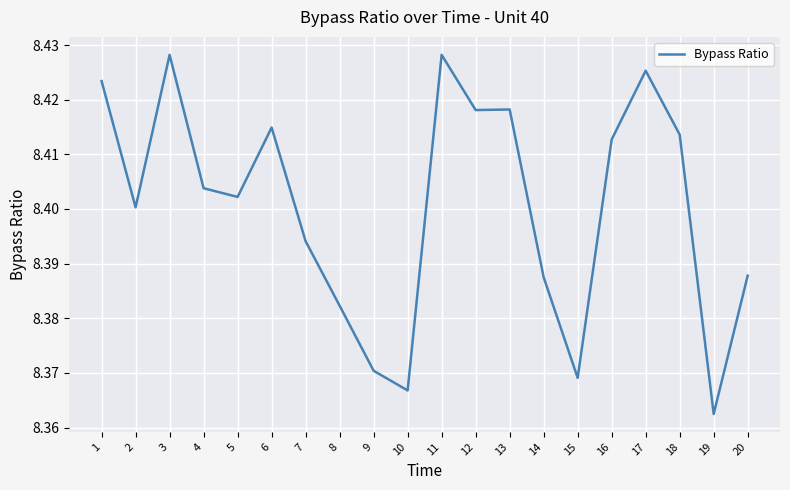

At which category does the chart reach its minimum across all series?

19